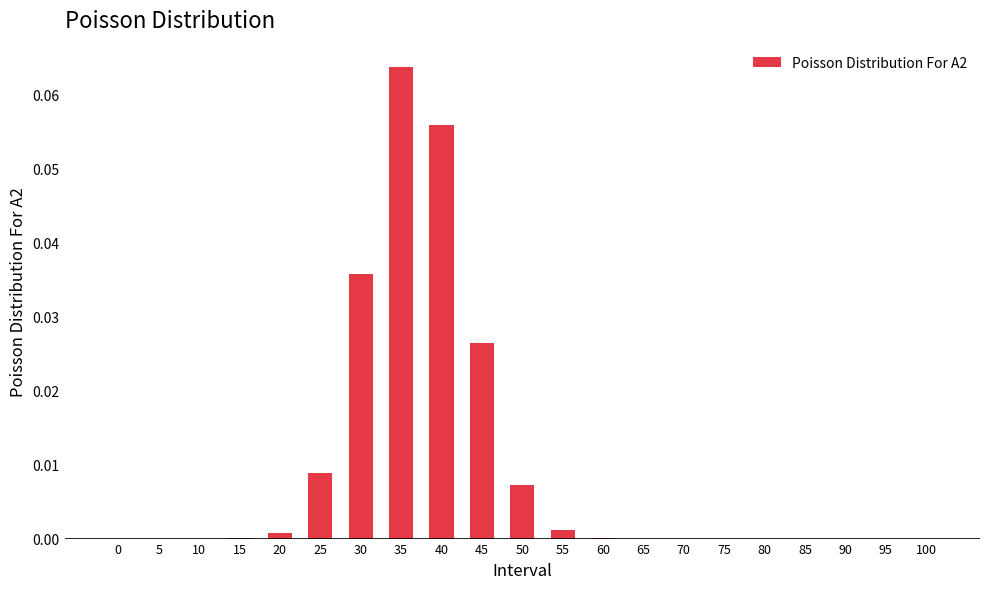

Is it true that the value at 95 is 0.0?

True